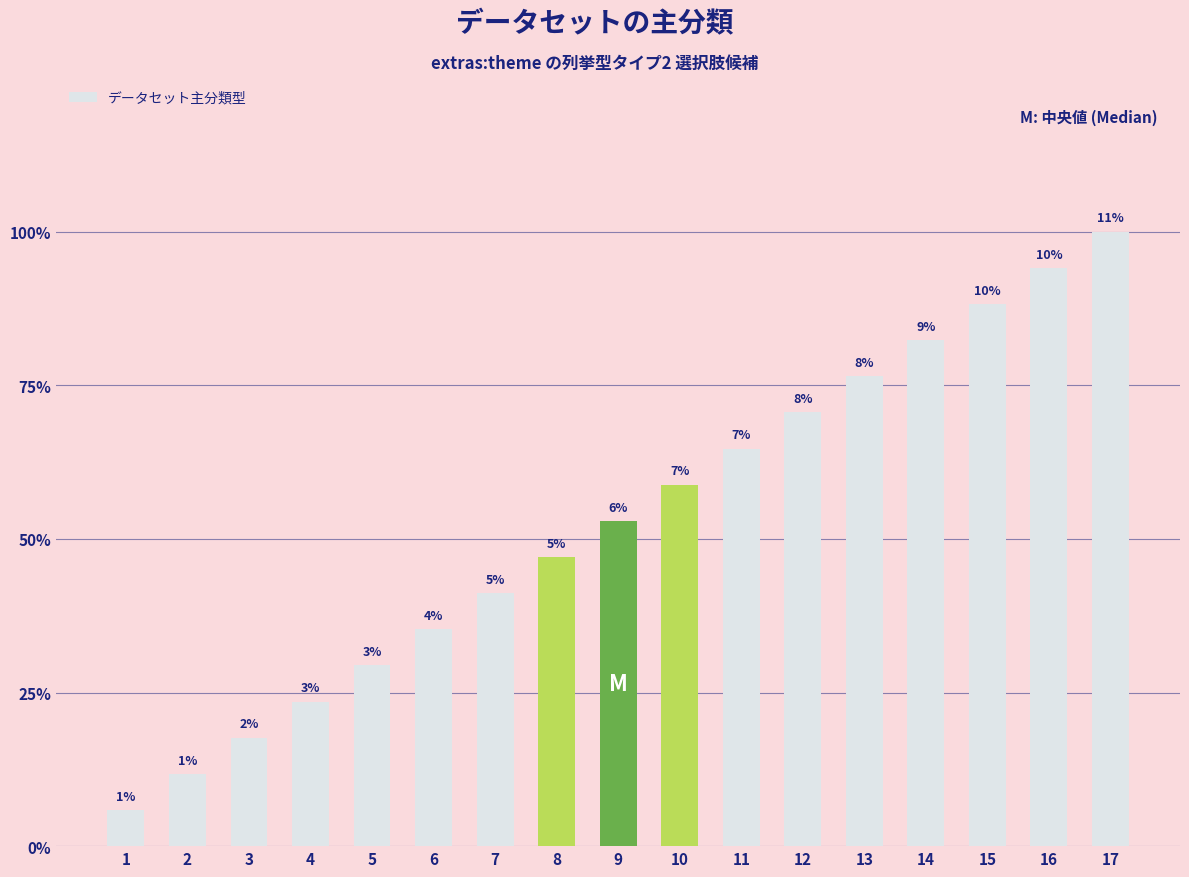

List the labels in order of value, smallest first.

1, 2, 3, 4, 5, 6, 7, 8, 9, 10, 11, 12, 13, 14, 15, 16, 17